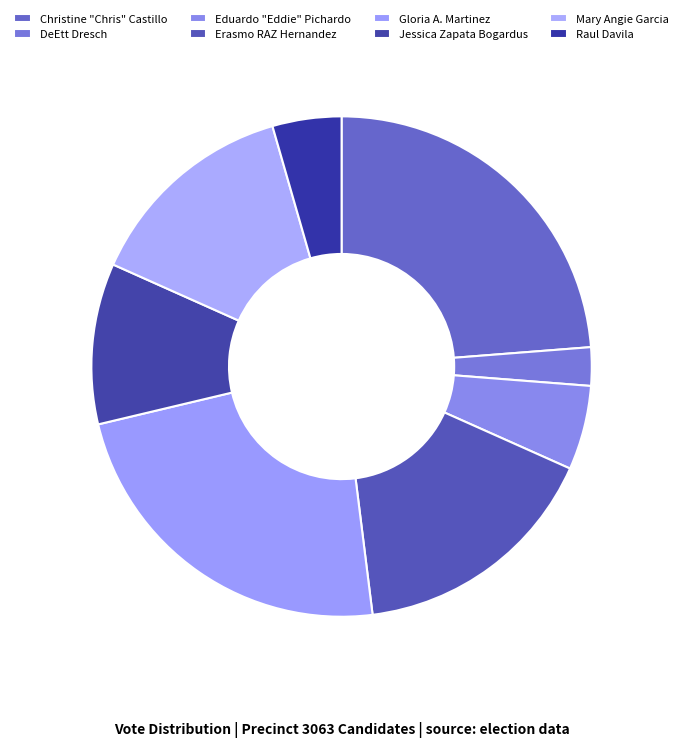

Which has a higher value, Erasmo RAZ Hernandez or Mary Angie Garcia?

Erasmo RAZ Hernandez